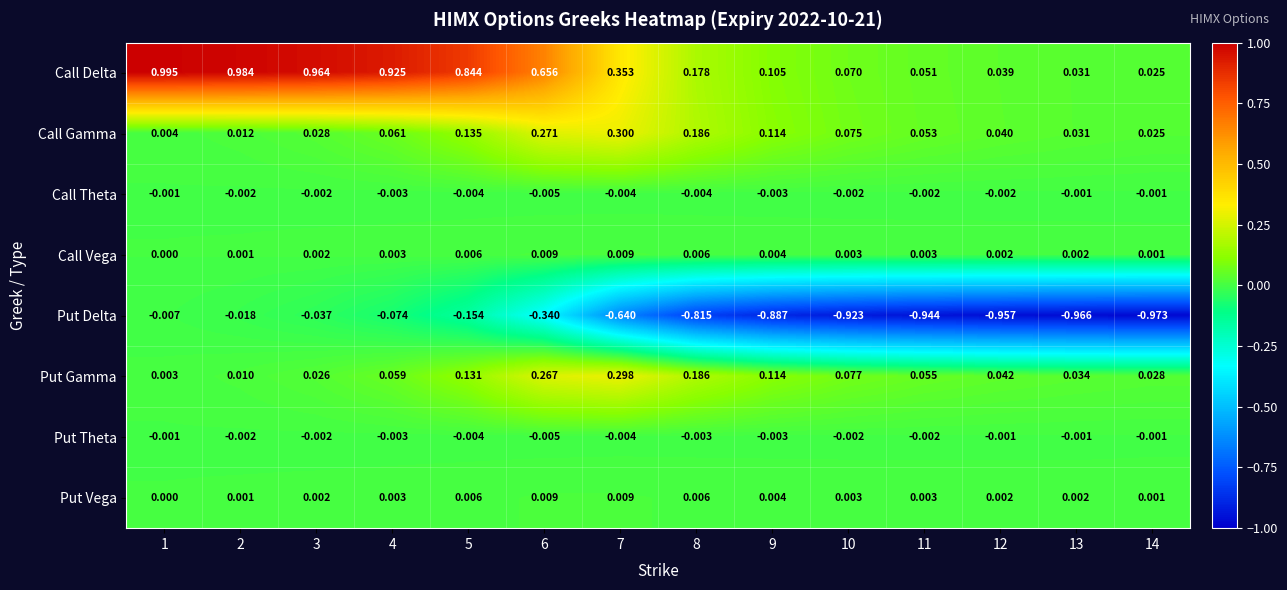

Which series has the widest spread of values?

Call Delta